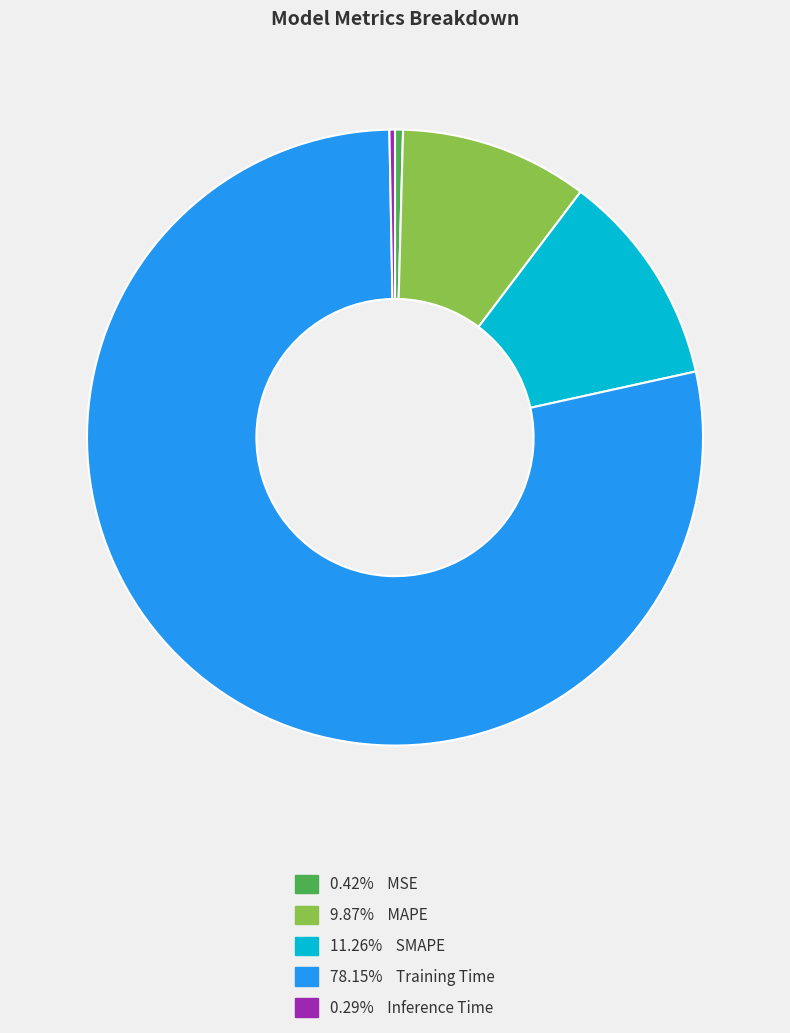

Is there a majority slice in this chart?

Yes